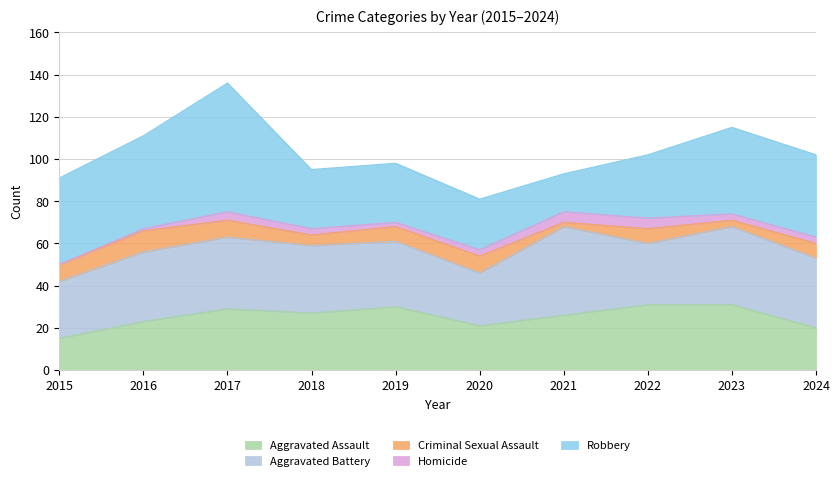

True or false: Robbery and Criminal Sexual Assault cross at least once.

False